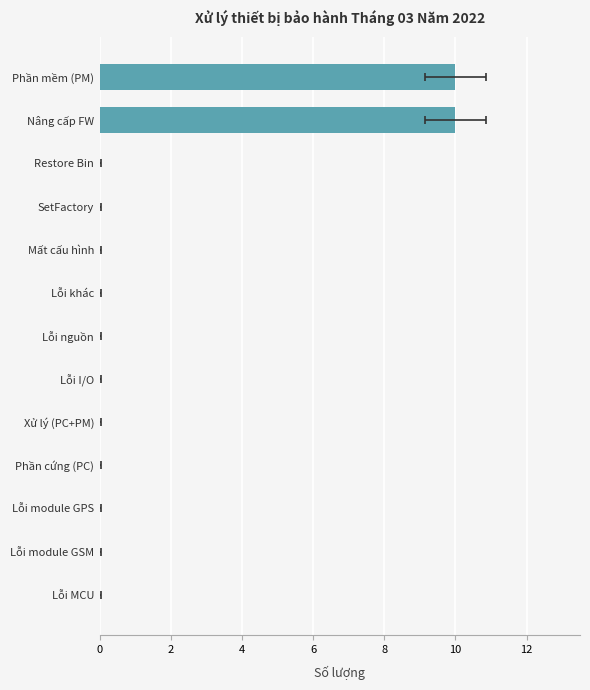

How many bars are there in total?

13